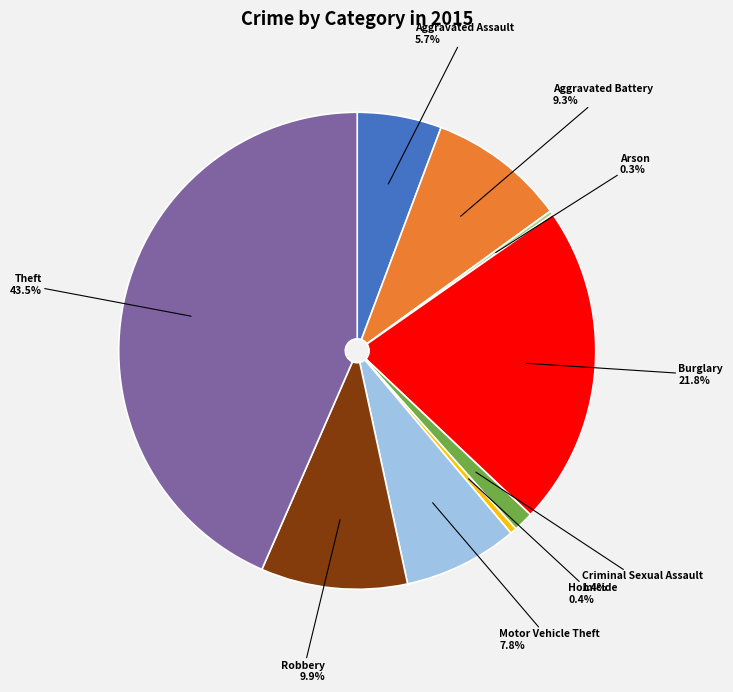

How much of the chart is everything except Burglary?

78.2%